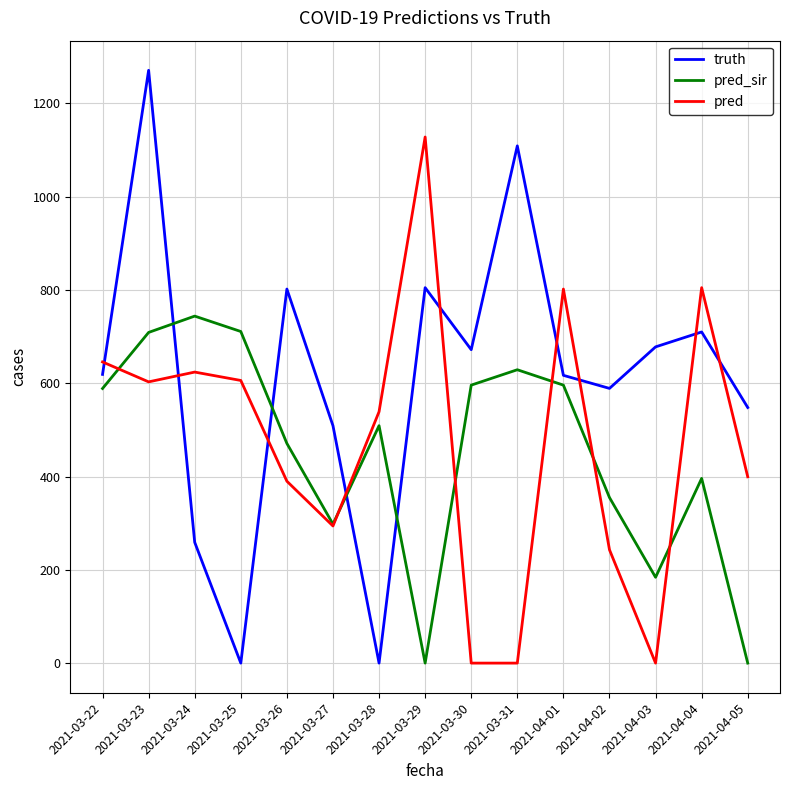

At how many categories does at least one series exceed 1201?

1